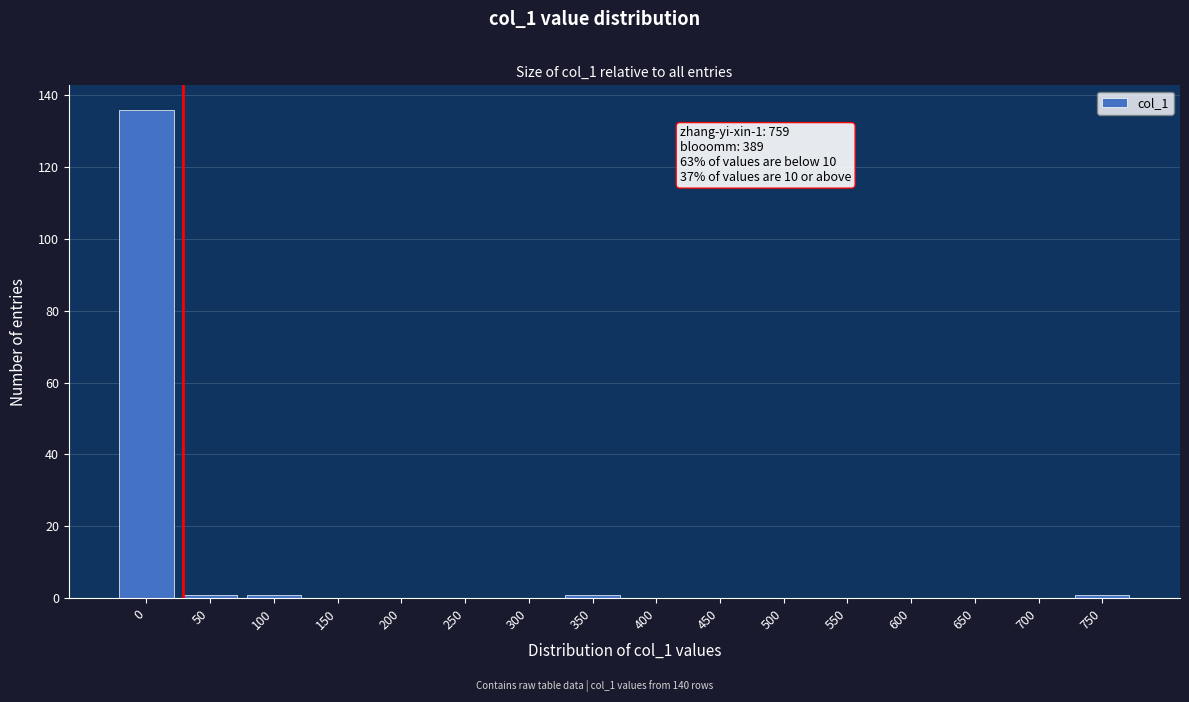

Reading left to right, what are all the values shown in this chart?

0=136	50=1	100=1	150=0	200=0	250=0	300=0	350=1	400=0	450=0	500=0	550=0	600=0	650=0	700=0	750=1